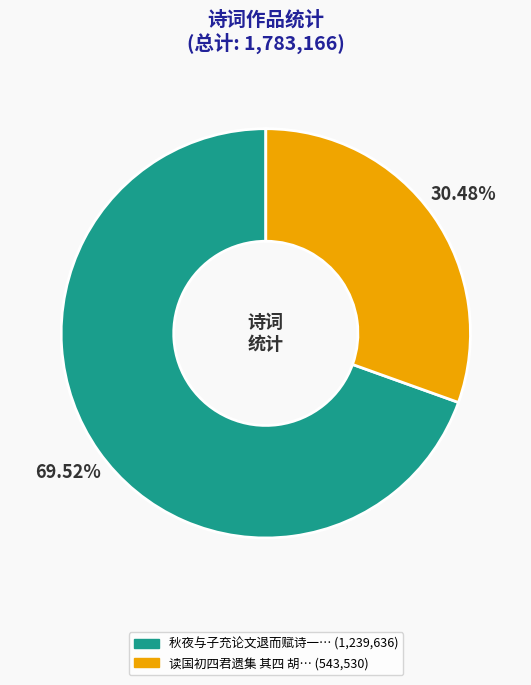

Count the number of slices in the pie.

2